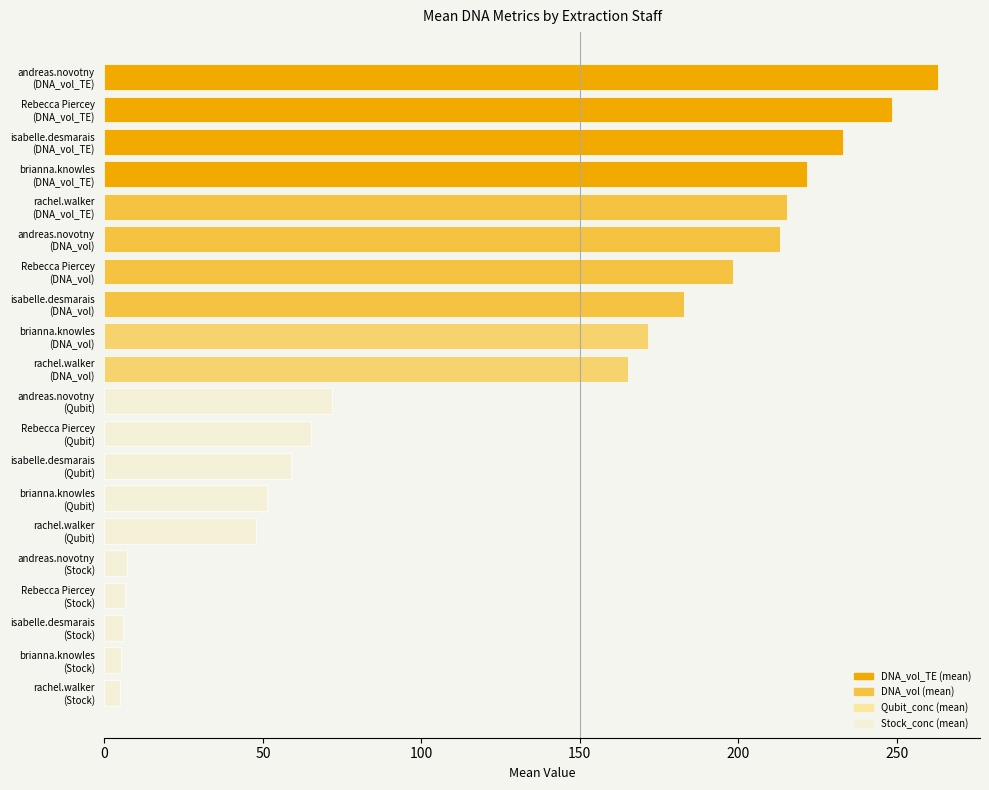

How many distinct data groups are displayed?

1